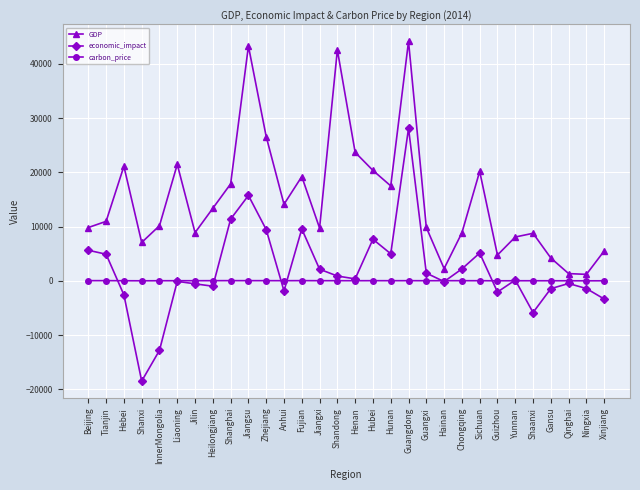

Which series has the widest spread of values?

economic_impact